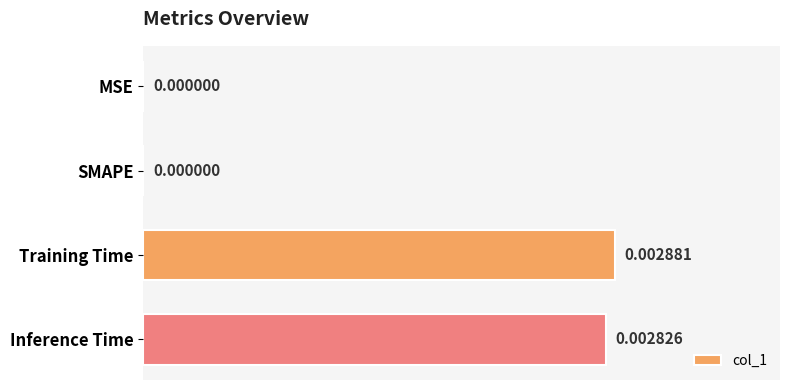

Which has a higher value, SMAPE or Inference Time?

Inference Time